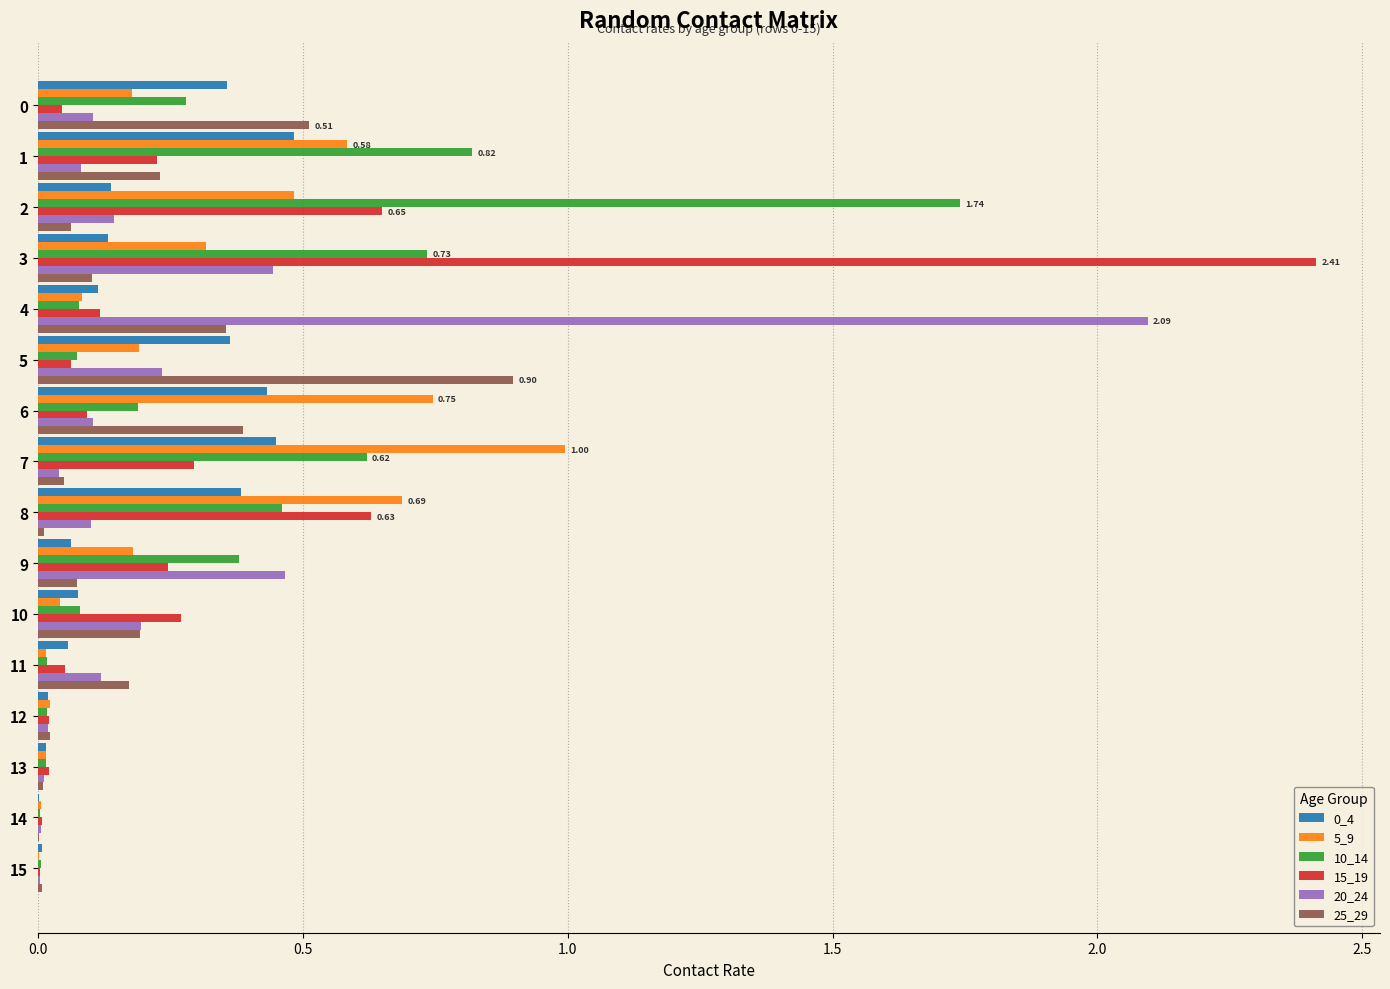

Reading left to right, what are all the values shown in this chart?

0_4: 0.4	0.5	0.1	0.1	0.1	0.4	0.4	0.5	0.4	0.1	0.1	0.1	0.0	0.0	0.0	0.0
5_9: 0.2	0.6	0.5	0.3	0.1	0.2	0.7	1.0	0.7	0.2	0.0	0.0	0.0	0.0	0.0	0.0
10_14: 0.3	0.8	1.7	0.7	0.1	0.1	0.2	0.6	0.5	0.4	0.1	0.0	0.0	0.0	0.0	0.0
15_19: 0.0	0.2	0.6	2.4	0.1	0.1	0.1	0.3	0.6	0.2	0.3	0.1	0.0	0.0	0.0	0.0
20_24: 0.1	0.1	0.1	0.4	2.1	0.2	0.1	0.0	0.1	0.5	0.2	0.1	0.0	0.0	0.0	0.0
25_29: 0.5	0.2	0.1	0.1	0.4	0.9	0.4	0.1	0.0	0.1	0.2	0.2	0.0	0.0	0.0	0.0